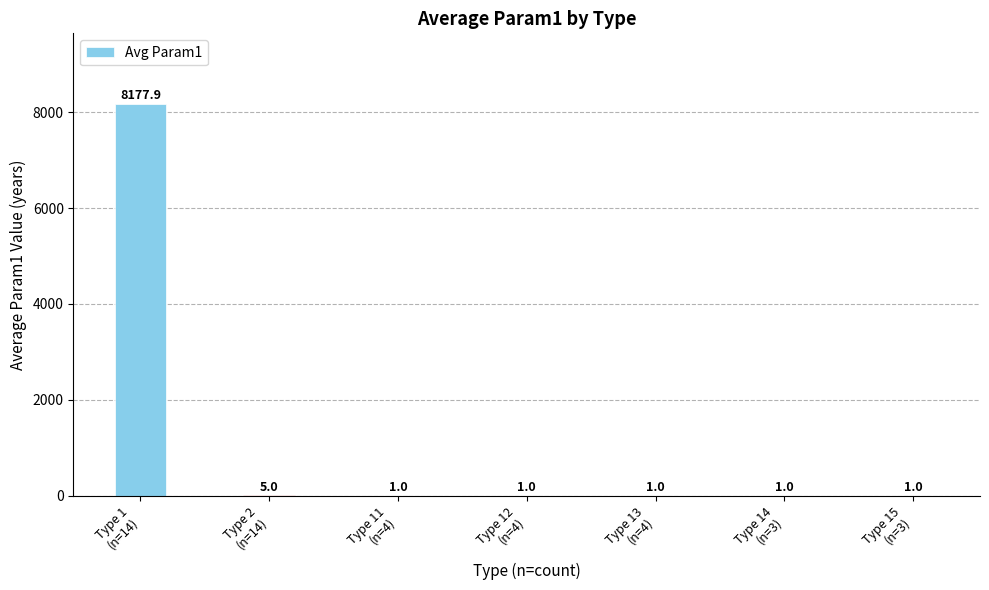

What is the sum of all values?

8187.9